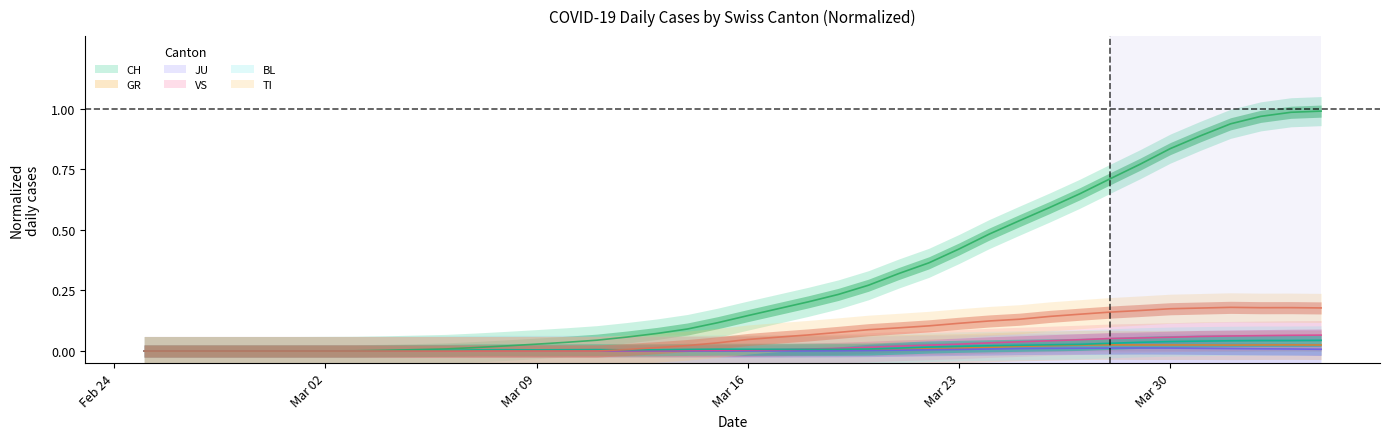

True or false: CH and VS cross at least once.

False